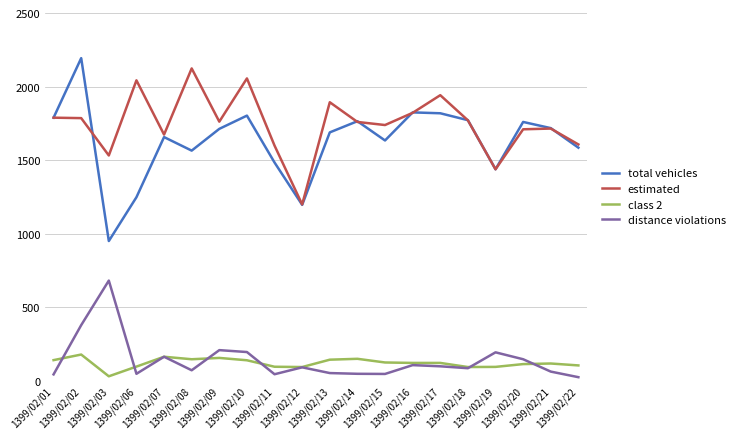

Is the value of total vehicles at 1399/02/06 greater than the value of estimated at 1399/02/22?

No